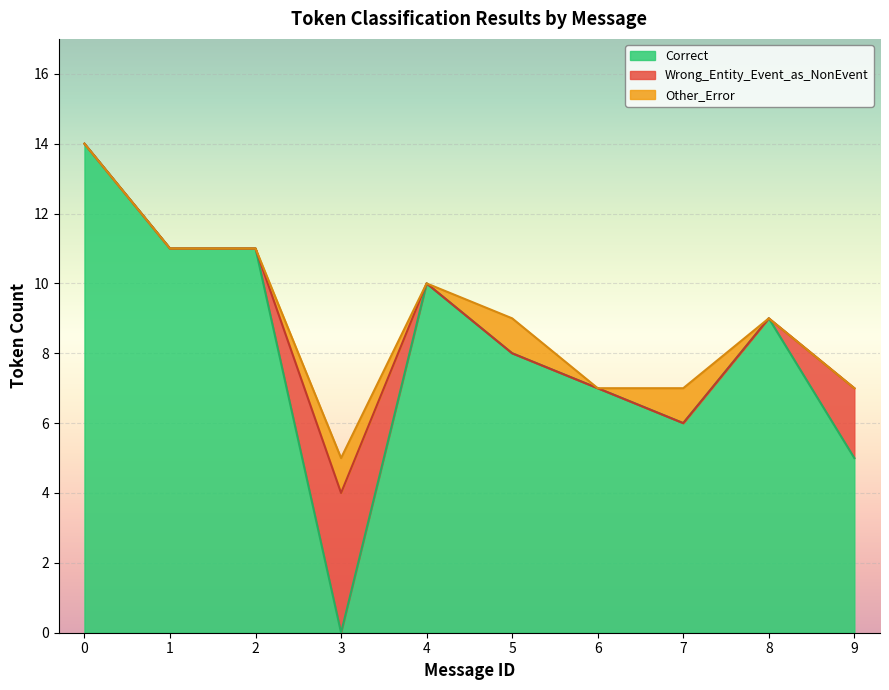

Reading left to right, extract all data points from this chart.

Correct: 14	11	11	0	10	8	7	6	9	5
Wrong_Entity_Event_as_NonEvent: 0	0	0	4	0	0	0	0	0	2
Other_Error: 0	0	0	1	0	1	0	1	0	0